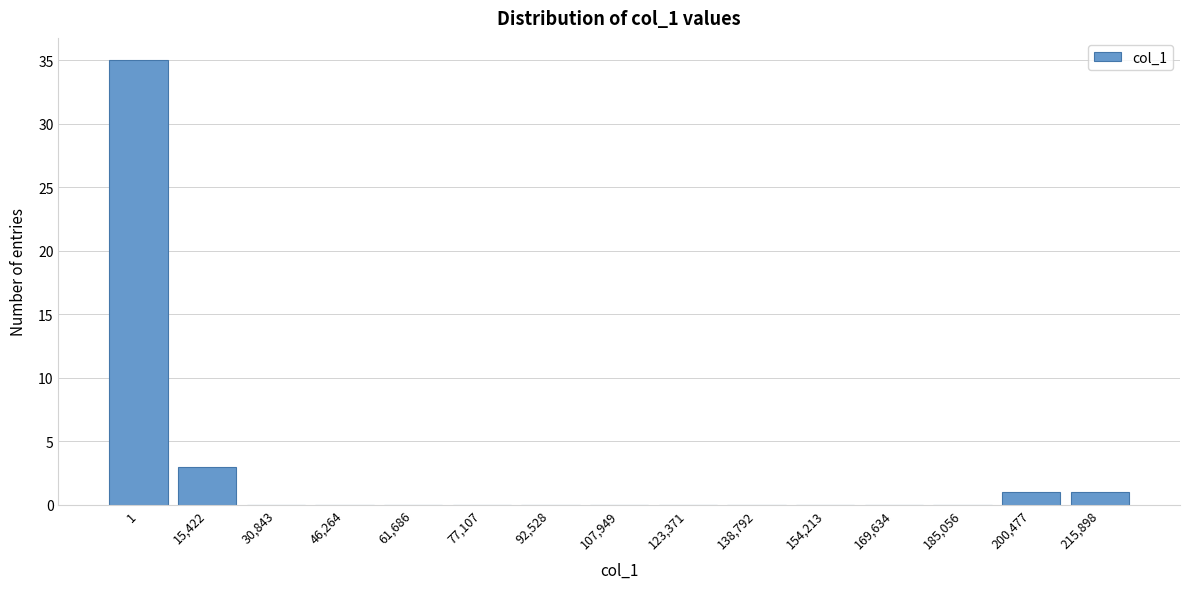

Reading left to right, transcribe all the data shown in this chart.

1=35	15,422=3	30,843=0	46,264=0	61,686=0	77,107=0	92,528=0	107,949=0	123,371=0	138,792=0	154,213=0	169,634=0	185,056=0	200,477=1	215,898=1